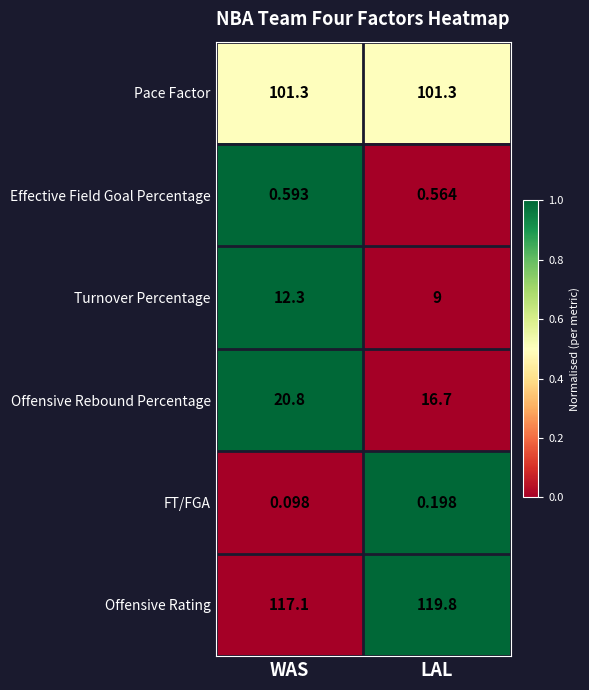

Which series has the largest range (max minus min)?

Offensive Rebound Percentage